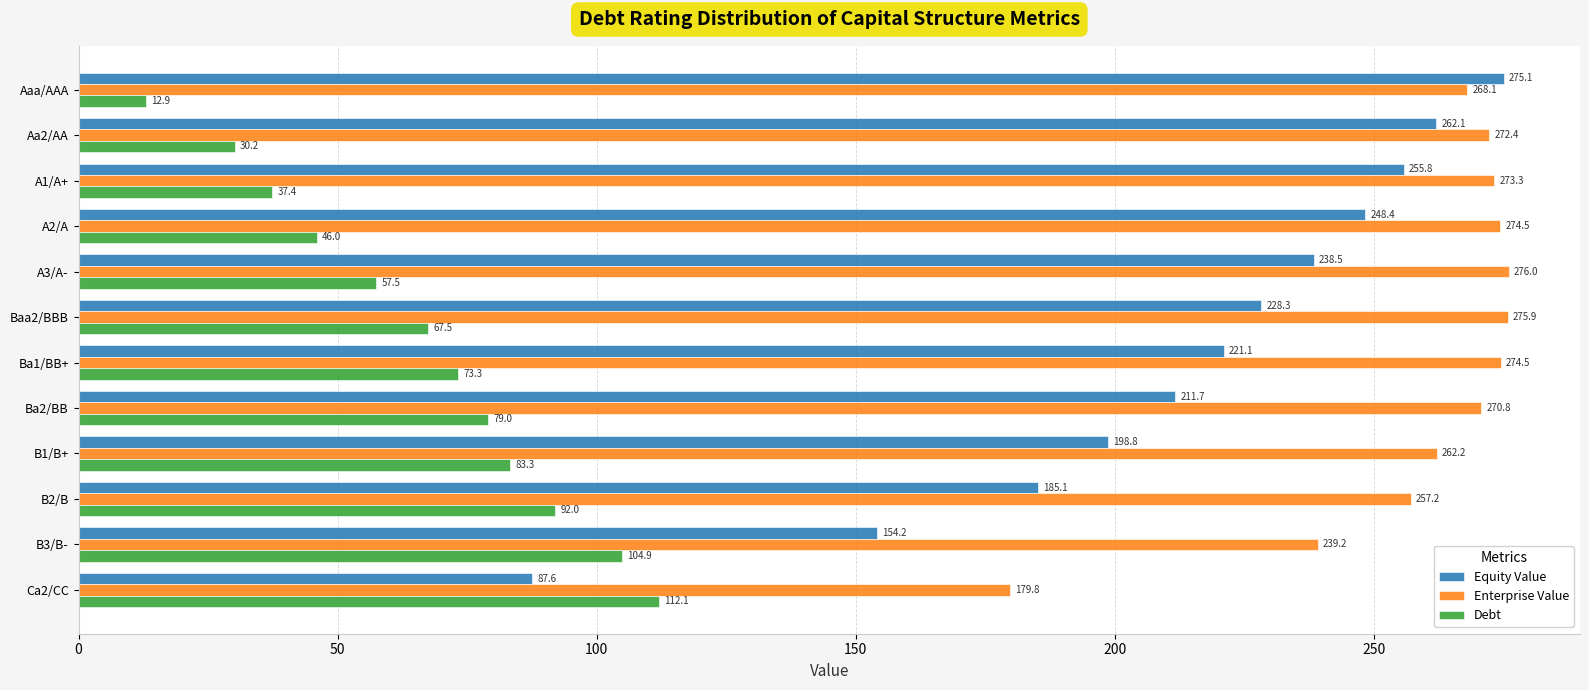

The Debt series shows 27.8 at A3/A-. True or false?

False